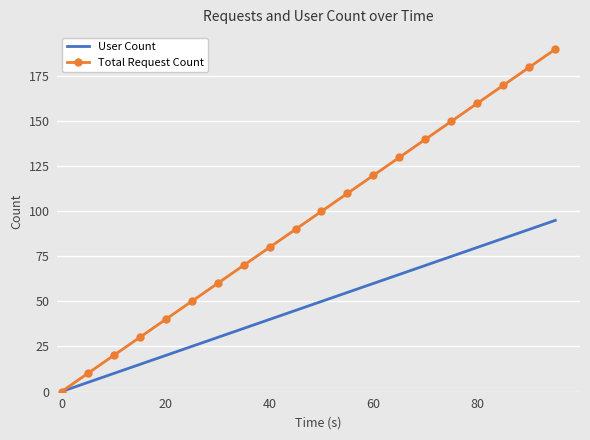

How many values in the Total Request Count series are below 100?

10